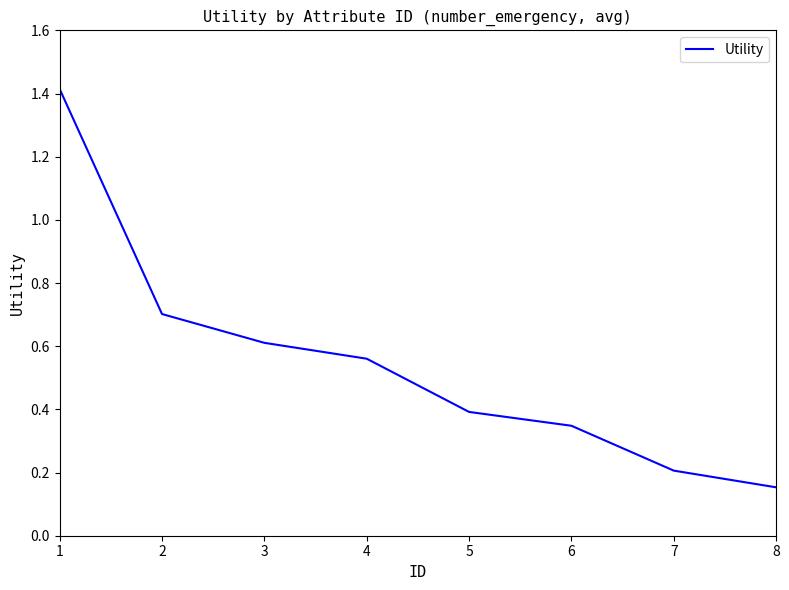

Between 6 and 7, which is larger?

6